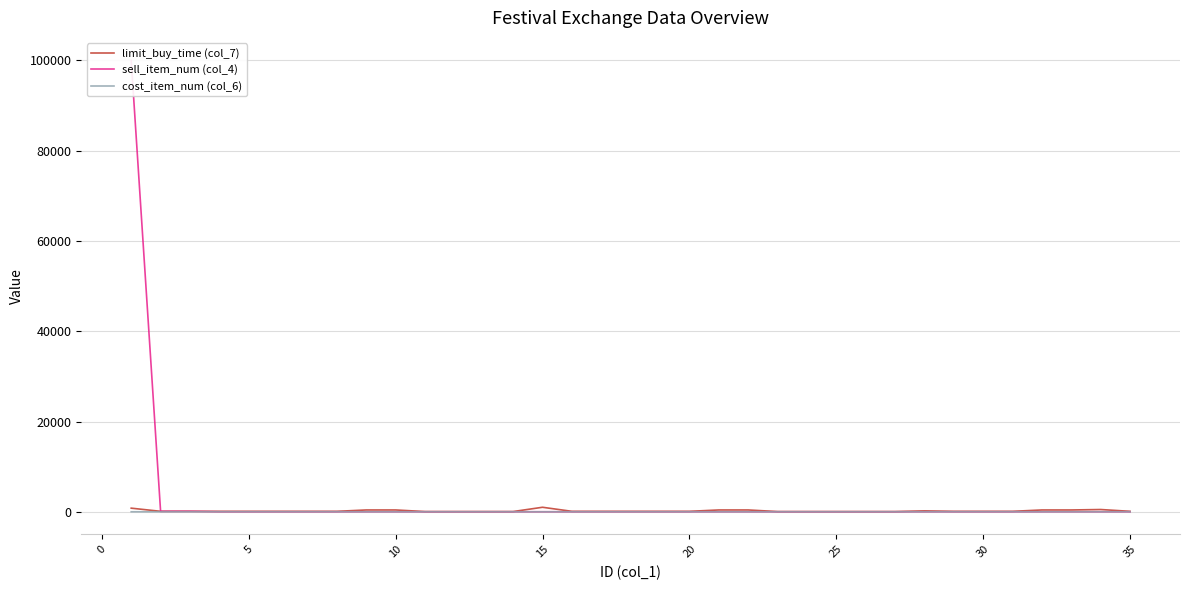

Which series has the largest total across all categories?

sell_item_num (col_4)